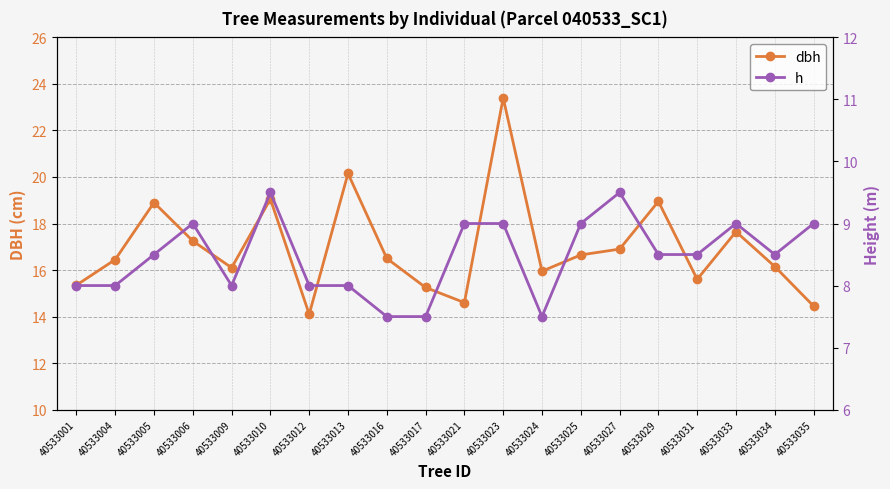

List the labels in order of dbh value, largest first.

40533023, 40533013, 40533010, 40533029, 40533005, 40533033, 40533006, 40533027, 40533025, 40533016, 40533004, 40533034, 40533009, 40533024, 40533031, 40533001, 40533017, 40533021, 40533035, 40533012